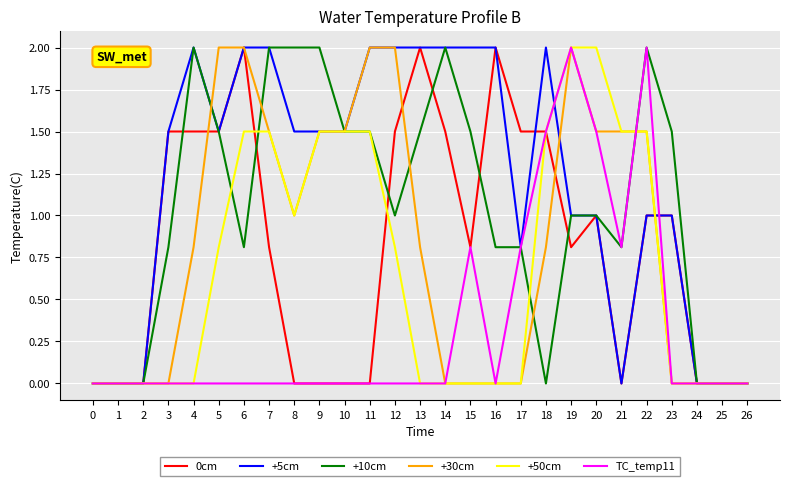

Is the value of +5cm at 0 greater than the value of +50cm at 10?

No